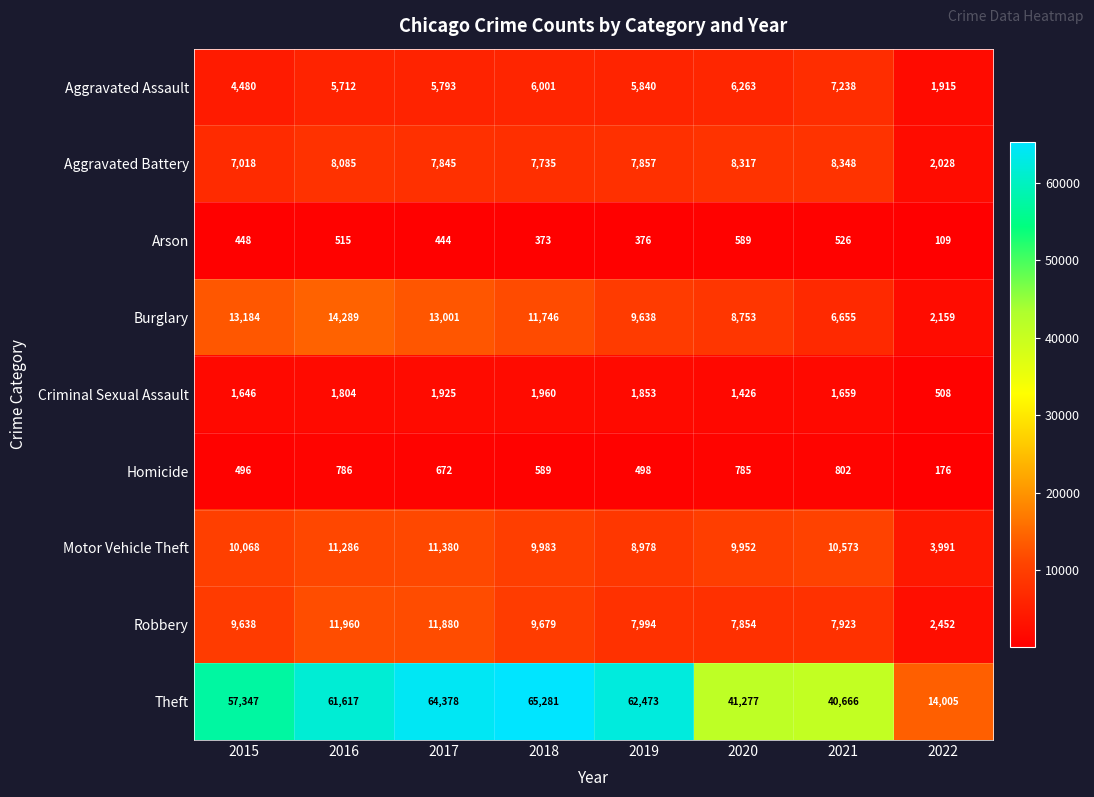

At which label does Aggravated Assault first exceed 5840?

2018